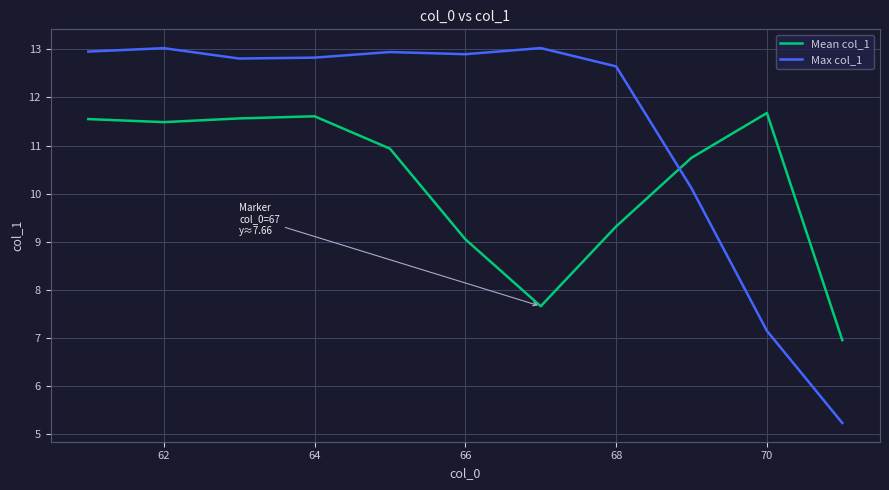

After their last crossing, which series has the higher values: Max col_1 or Mean col_1?

Mean col_1